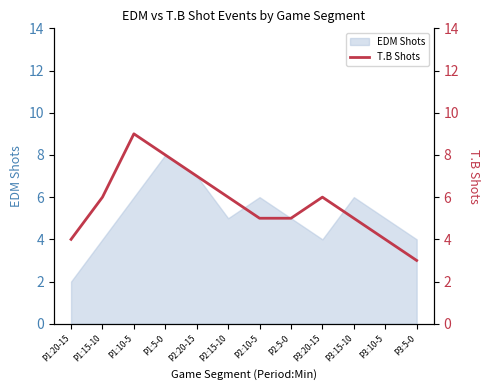

What is the label of the 5th point from the left?

P2:20-15